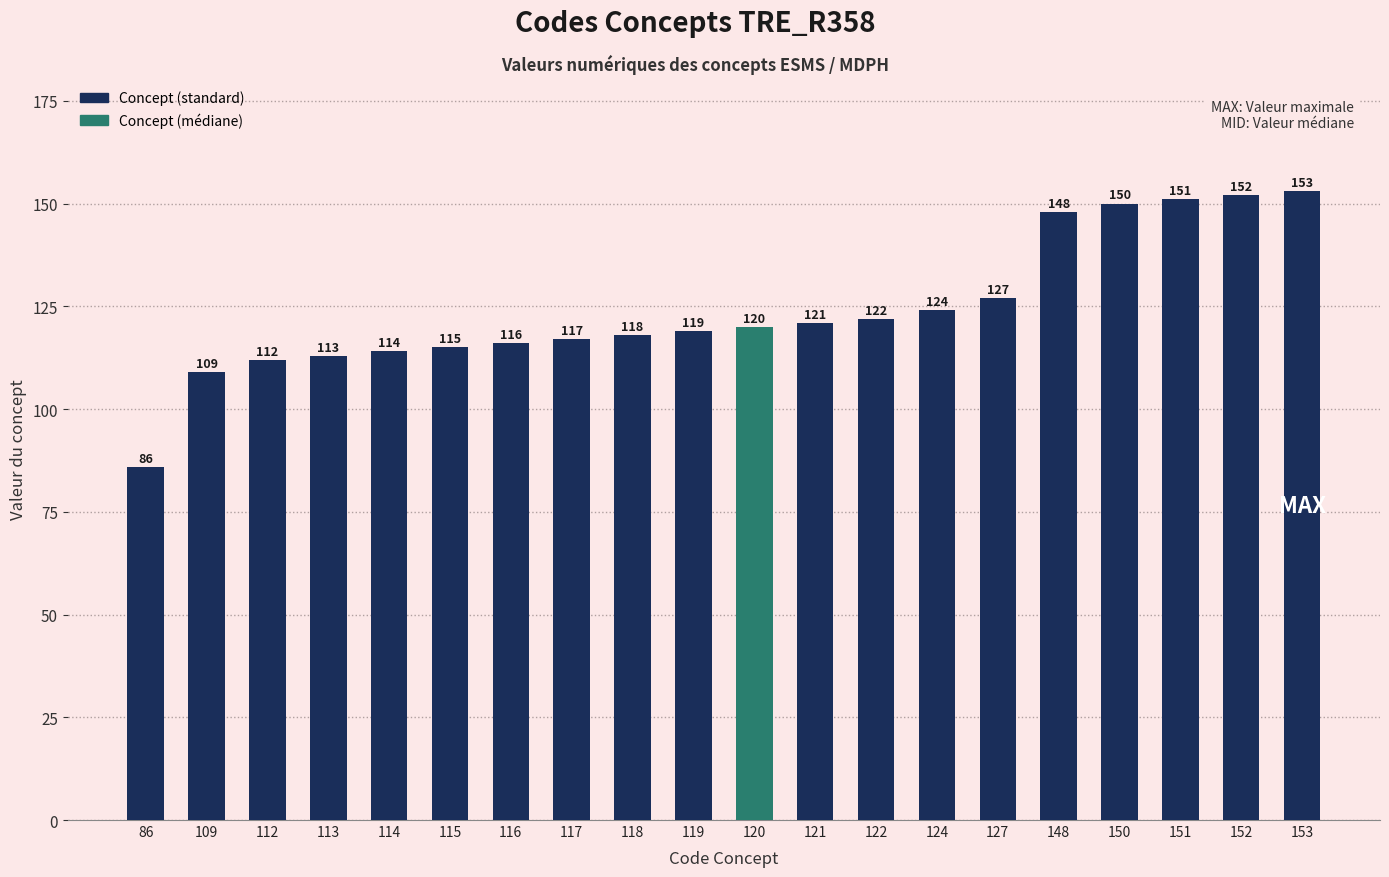

How many series are shown in this chart?

1